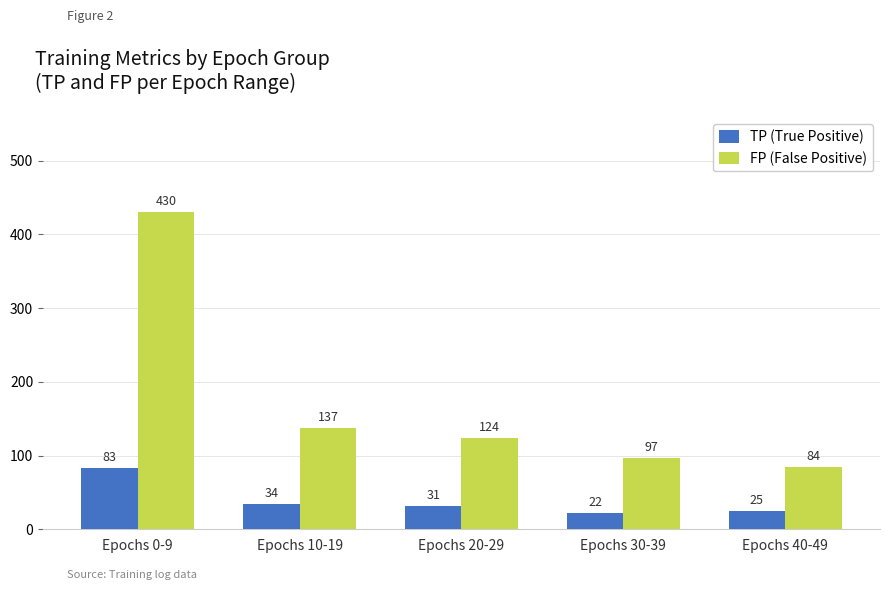

What is the label of the 4th bar from the left?

Epochs 30-39